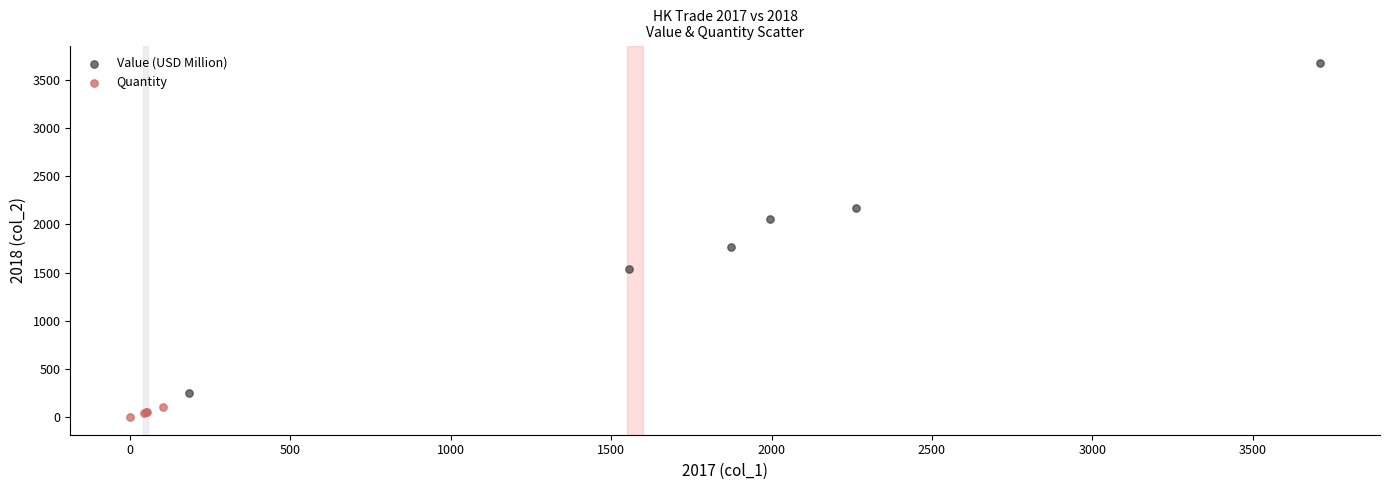

Which series has the largest Y range (max minus min)?

Value (USD Million)